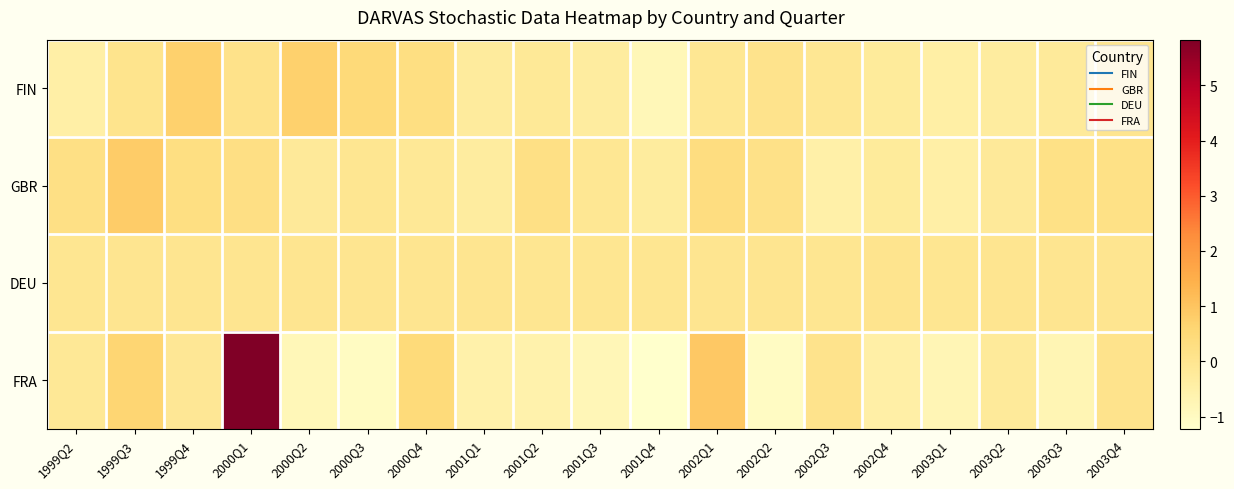

Reading left to right, list all the values displayed in this chart.

FIN: 1999Q2=-0.5	1999Q3=0.1	1999Q4=0.7	2000Q1=0.1	2000Q2=0.7	2000Q3=0.5	2000Q4=0.3	2001Q1=-0.3	2001Q2=-0.2	2001Q3=-0.3	2001Q4=-0.8	2002Q1=-0.1	2002Q2=0.1	2002Q3=-0.1	2002Q4=-0.2	2003Q1=-0.4	2003Q2=-0.3	2003Q3=-0.2	2003Q4=0.0
GBR: 1999Q2=0.2	1999Q3=0.8	1999Q4=0.3	2000Q1=0.3	2000Q2=-0.2	2000Q3=-0.0	2000Q4=-0.1	2001Q1=-0.3	2001Q2=0.2	2001Q3=-0.1	2001Q4=-0.3	2002Q1=0.3	2002Q2=0.2	2002Q3=-0.5	2002Q4=-0.2	2003Q1=-0.5	2003Q2=-0.2	2003Q3=0.2	2003Q4=0.2
DEU: 1999Q2=-0.0	1999Q3=-0.0	1999Q4=0.0	2000Q1=0.0	2000Q2=0.0	2000Q3=0.0	2000Q4=0.0	2001Q1=-0.0	2001Q2=-0.0	2001Q3=-0.0	2001Q4=-0.0	2002Q1=-0.0	2002Q2=0.0	2002Q3=-0.0	2002Q4=0.0	2003Q1=-0.0	2003Q2=-0.0	2003Q3=0.0	2003Q4=-0.0
FRA: 1999Q2=-0.1	1999Q3=0.6	1999Q4=-0.1	2000Q1=5.8	2000Q2=-0.8	2000Q3=-1.0	2000Q4=0.5	2001Q1=-0.5	2001Q2=-0.6	2001Q3=-0.8	2001Q4=-1.2	2002Q1=0.9	2002Q2=-1.0	2002Q3=0.1	2002Q4=-0.5	2003Q1=-0.8	2003Q2=-0.2	2003Q3=-0.7	2003Q4=0.1